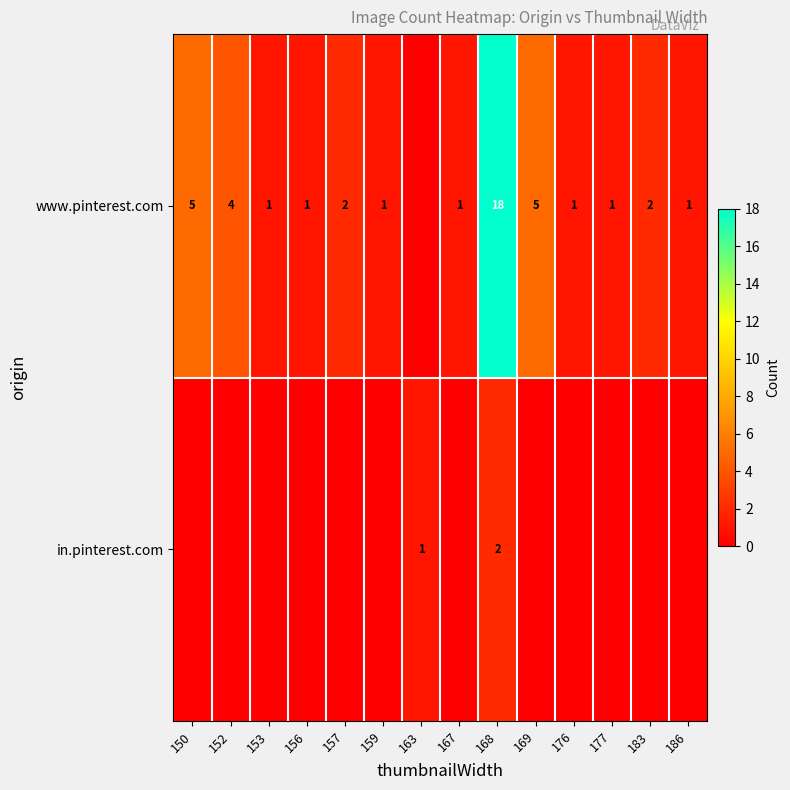

The value of www.pinterest.com at 168 is 18. True or false?

True